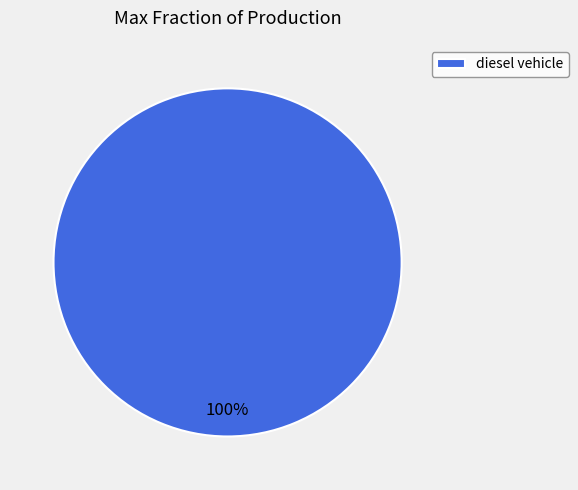

Rank the categories by value from lowest to highest.

diesel vehicle